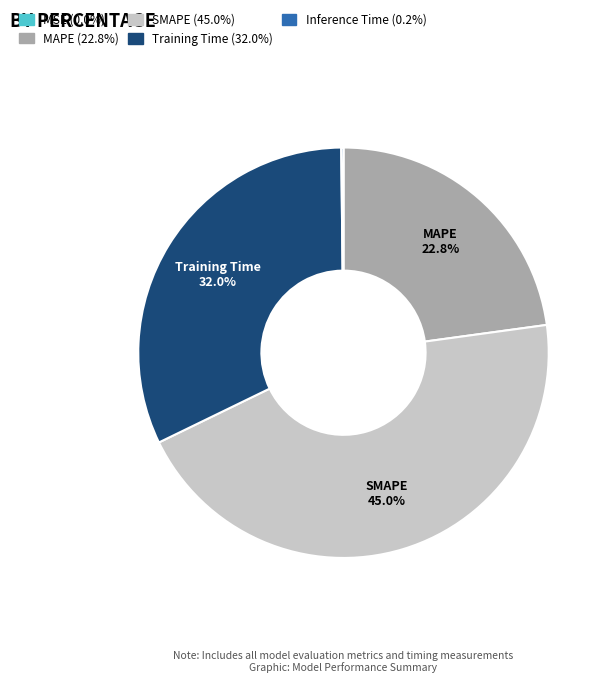

What percentage is the Training Time slice, to the nearest percent?

32%